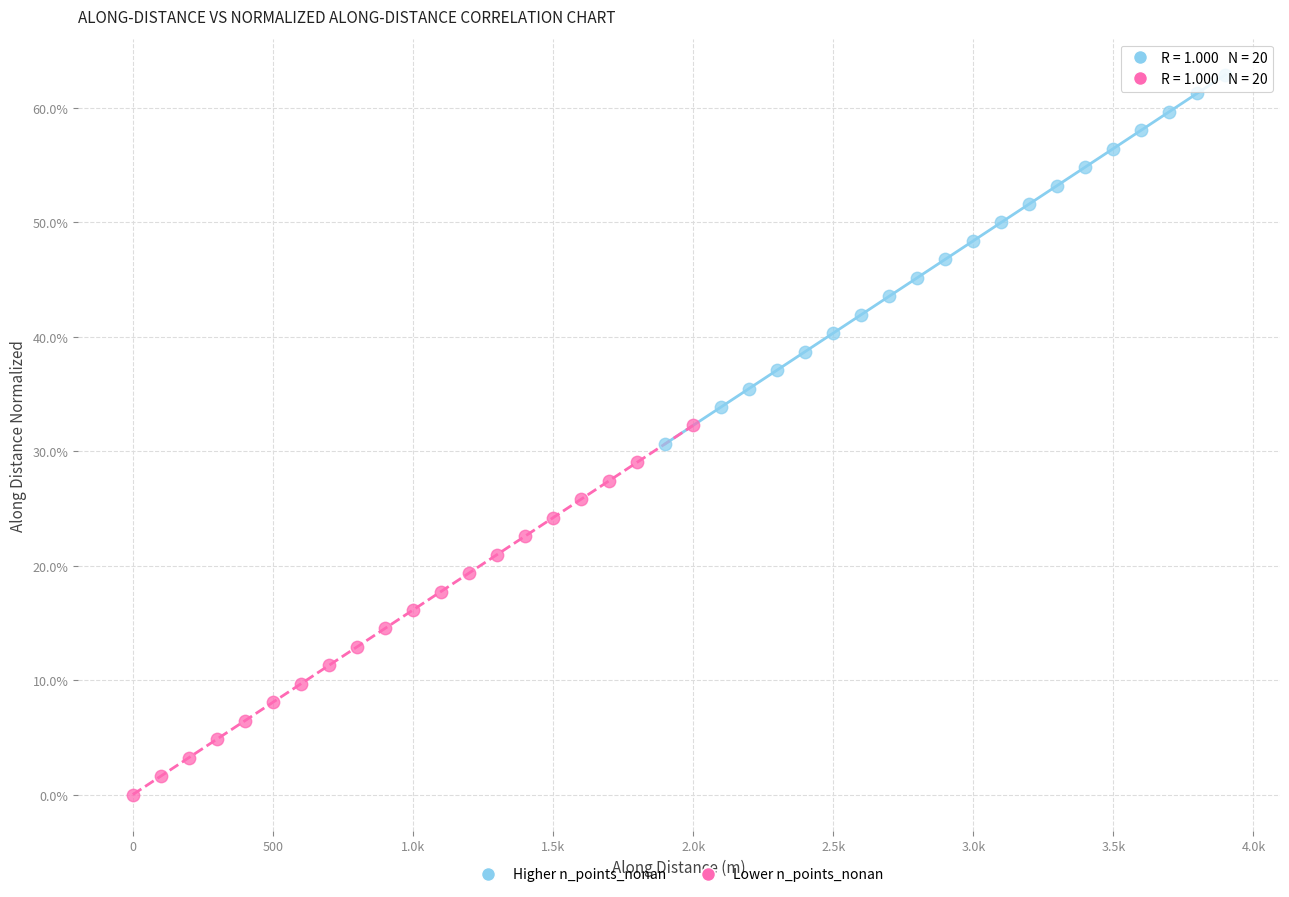

Which series contains the highest Y value?

Higher n_points_nonan